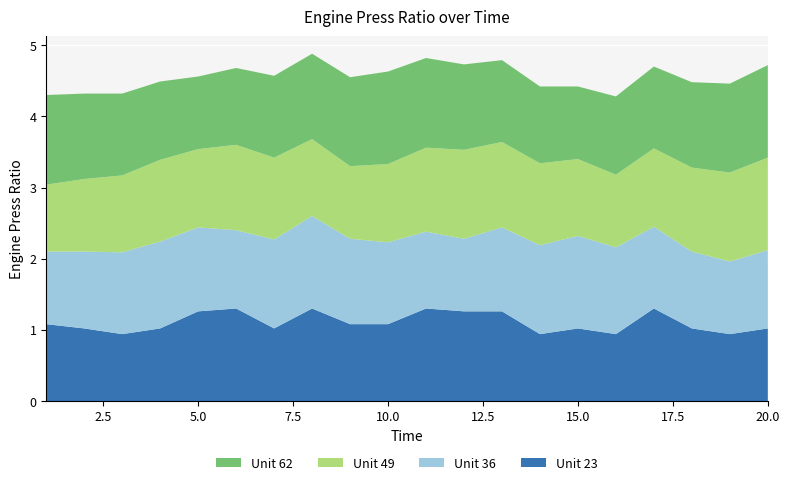

Reading left to right, list all the values displayed in this chart.

Unit 23: 1=1.1	2=1.0	3=0.9	4=1.0	5=1.3	6=1.3	7=1.0	8=1.3	9=1.1	10=1.1	11=1.3	12=1.3	13=1.3	14=0.9	15=1.0	16=0.9	17=1.3	18=1.0	19=0.9	20=1.0
Unit 36: 1=1.0	2=1.1	3=1.1	4=1.2	5=1.2	6=1.1	7=1.2	8=1.3	9=1.2	10=1.1	11=1.1	12=1.0	13=1.2	14=1.2	15=1.3	16=1.2	17=1.1	18=1.1	19=1.0	20=1.1
Unit 49: 1=0.9	2=1.0	3=1.1	4=1.1	5=1.1	6=1.2	7=1.1	8=1.1	9=1.0	10=1.1	11=1.2	12=1.2	13=1.2	14=1.1	15=1.1	16=1.0	17=1.1	18=1.2	19=1.2	20=1.3
Unit 62: 1=1.3	2=1.2	3=1.1	4=1.1	5=1.0	6=1.1	7=1.1	8=1.2	9=1.2	10=1.3	11=1.3	12=1.2	13=1.1	14=1.1	15=1.0	16=1.1	17=1.1	18=1.2	19=1.2	20=1.3